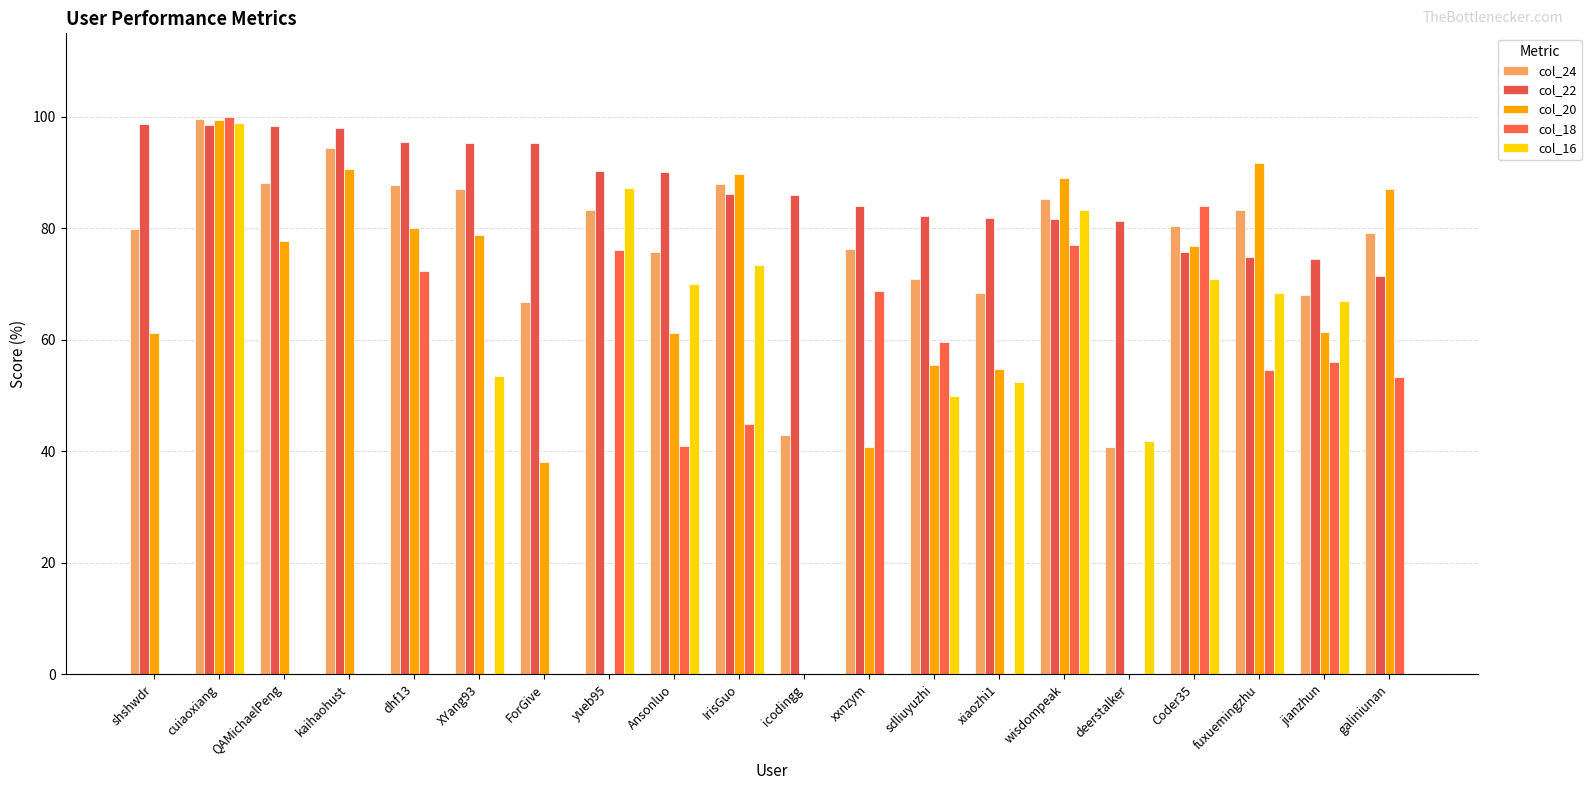

Between Ansonluo and jianzhun, which series saw the biggest shift?

col_22